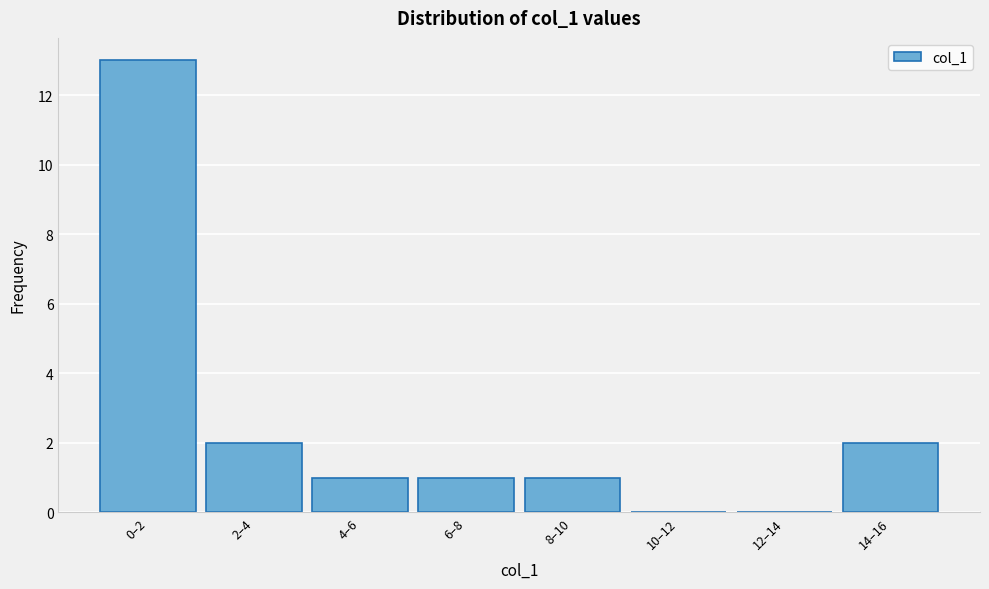

Reading left to right, what are all the values shown in this chart?

0–2=13	2–4=2	4–6=1	6–8=1	8–10=1	10–12=0	12–14=0	14–16=2